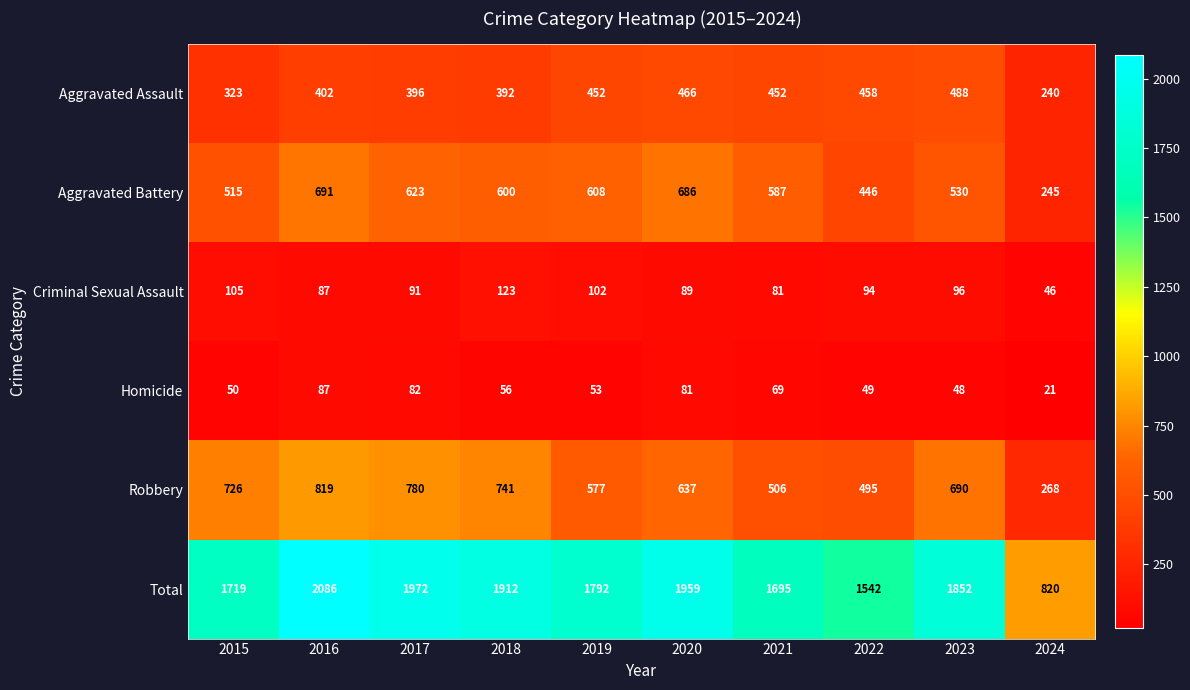

What is the total value across all series at 2020?

3918